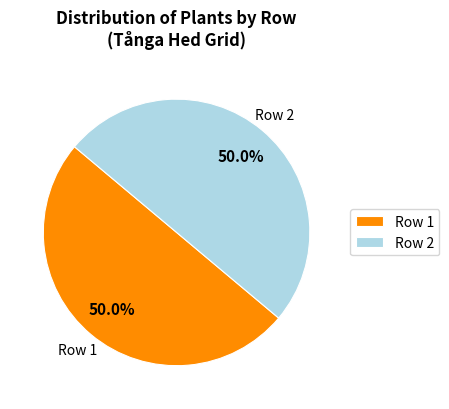

Do Row 1 and Row 2 together represent more than half of the pie?

Yes